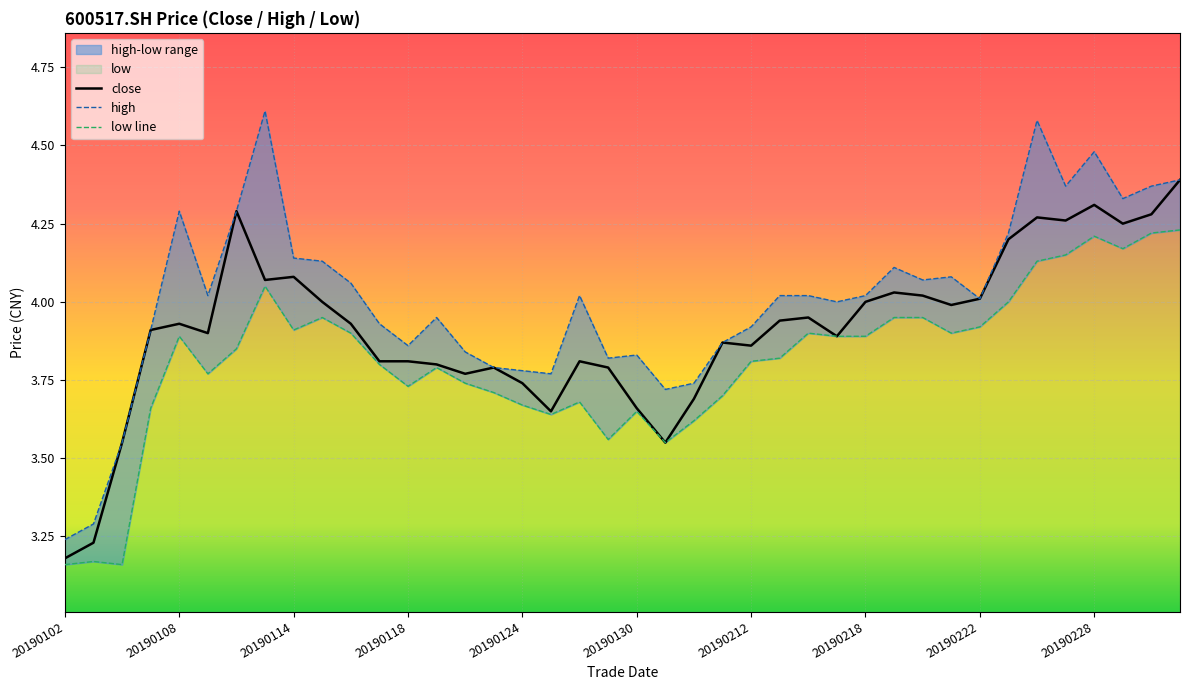

Which has a higher value, 11 or 37?

37